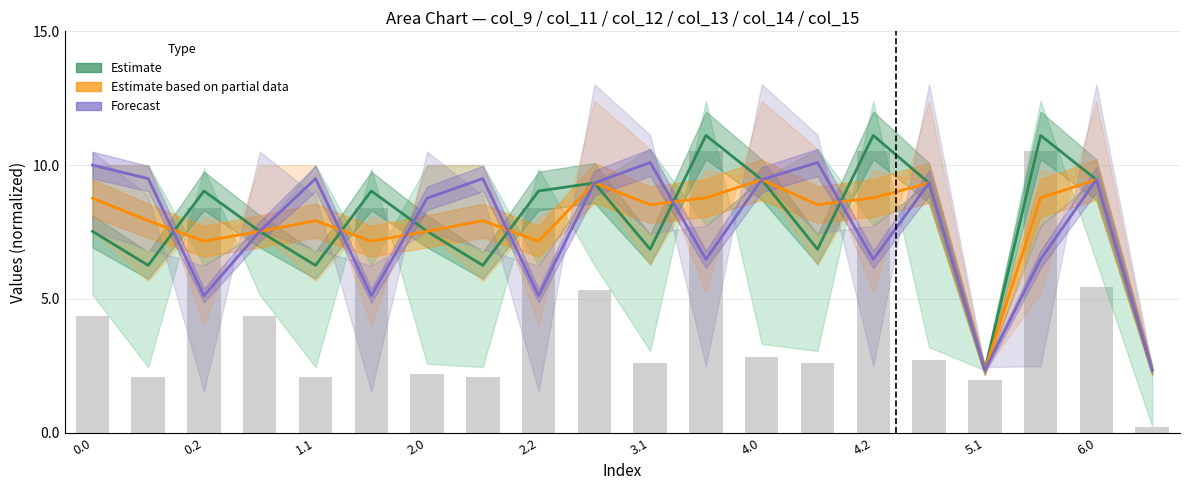

Between 17 and 5.1, which is larger?

17